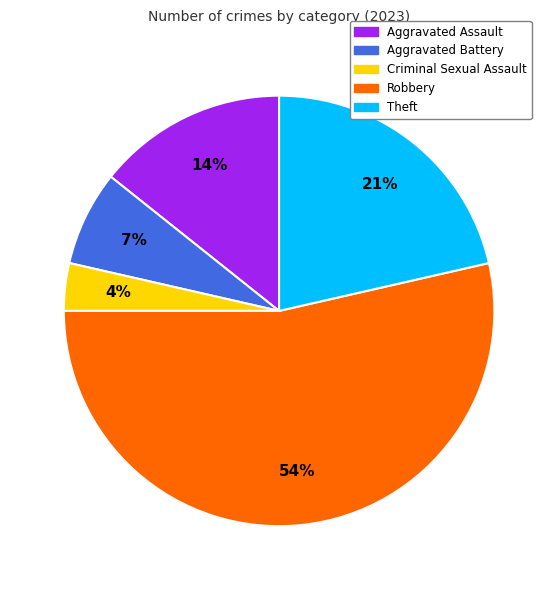

How many segments does this pie chart have?

5